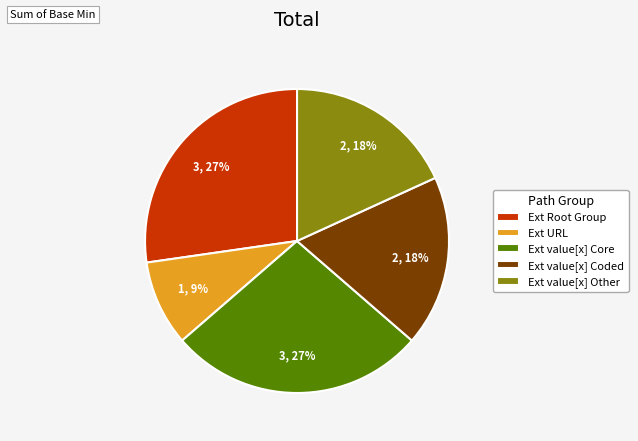

Does Ext value[x] Core account for over 50% of the chart?

No